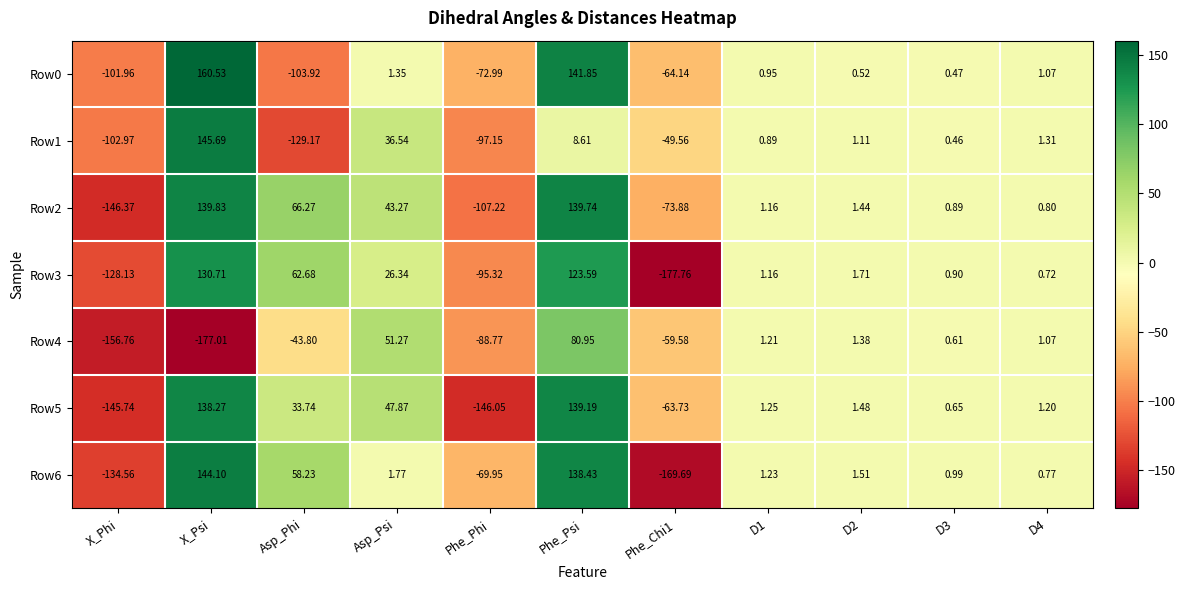

Where is Row0 nearest to the value 28?

Asp_Psi